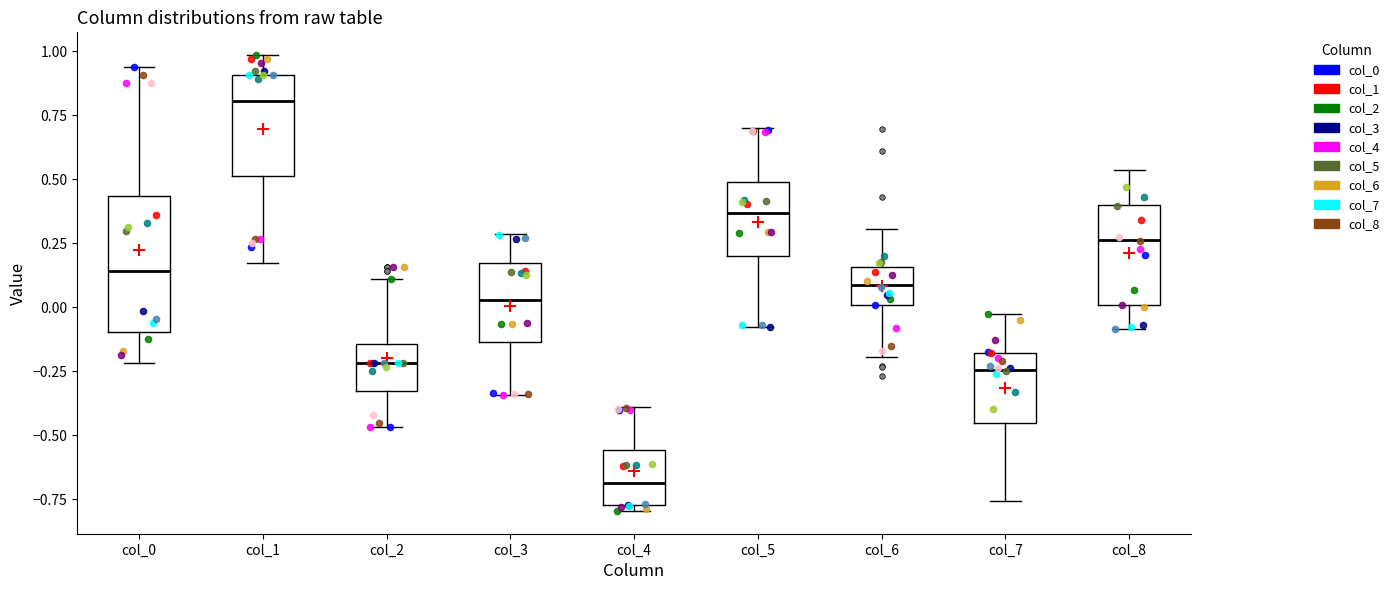

Reading left to right, read every box against the y-axis: the position of its median line, the range the box covers, and the ends of its whiskers. The values are not printed on the chart, so give them approximately, as read against the axis.

col_0: median 0.15, box -0.10 to 0.45, whiskers -0.20 to 0.95
col_1: median 0.80, box 0.50 to 0.90, whiskers 0.15 to 1.00
col_2: median -0.20, box -0.35 to -0.15, whiskers -0.45 to 0.10
col_3: median 0.05, box -0.15 to 0.15, whiskers -0.35 to 0.30
col_4: median -0.70, box -0.75 to -0.55, whiskers -0.80 to -0.40
col_5: median 0.35, box 0.20 to 0.50, whiskers -0.10 to 0.70
col_6: median 0.10, box 0.00 to 0.15, whiskers -0.20 to 0.30
col_7: median -0.25, box -0.45 to -0.20, whiskers -0.75 to -0.05
col_8: median 0.25, box 0.00 to 0.40, whiskers -0.10 to 0.55